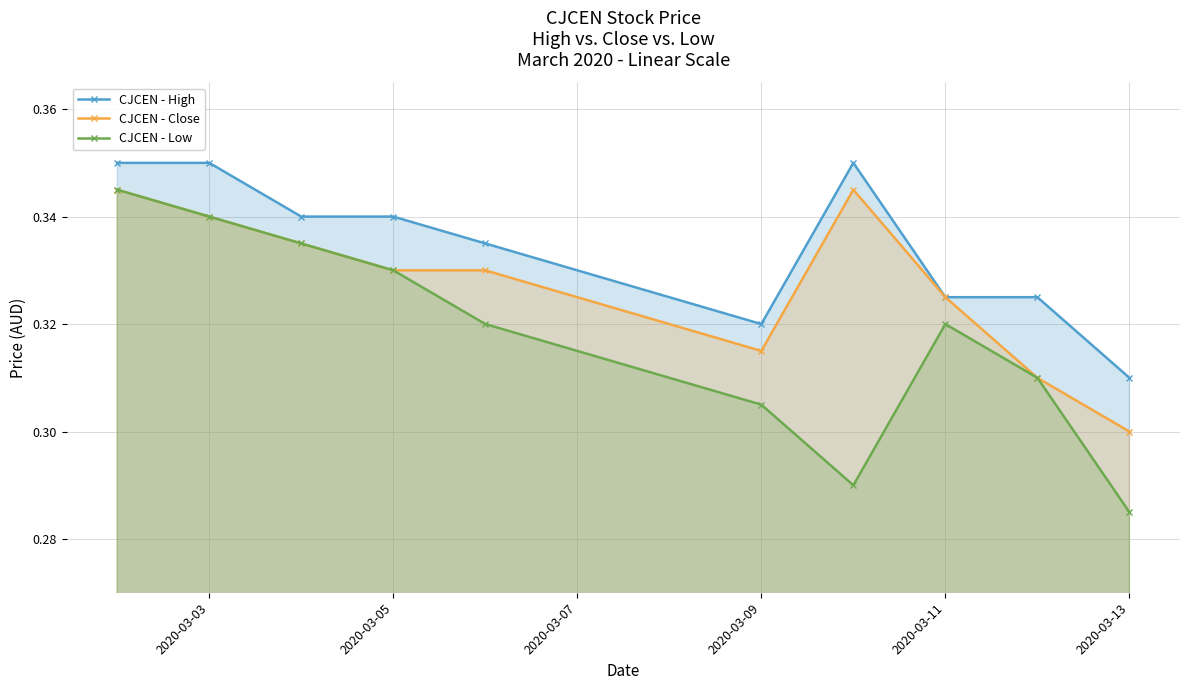

In CJCEN - High, how many points are higher than both neighbors (excluding endpoints)?

1